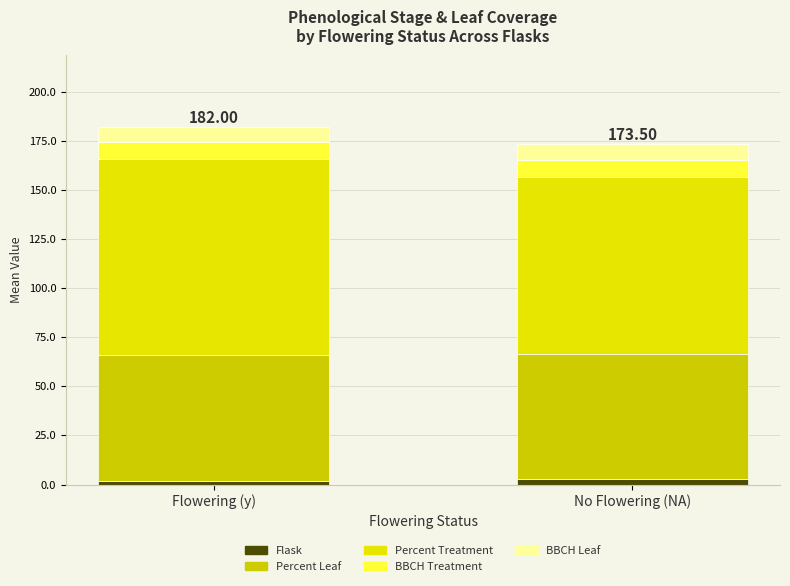

What is the difference between the BBCH Treatment values at No Flowering (NA) and Flowering (y)?

0.3